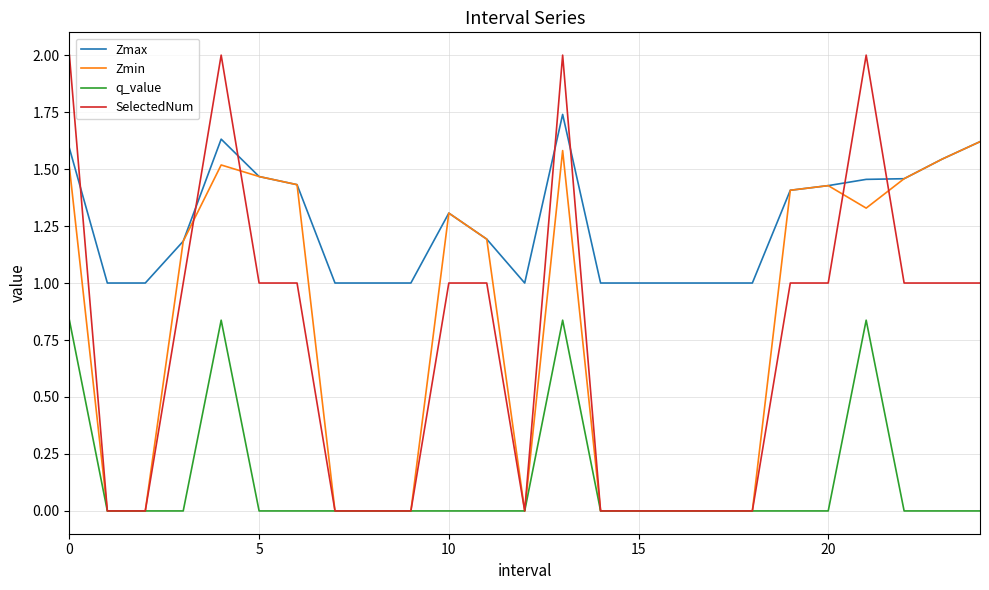

Which series has the largest range (max minus min)?

SelectedNum